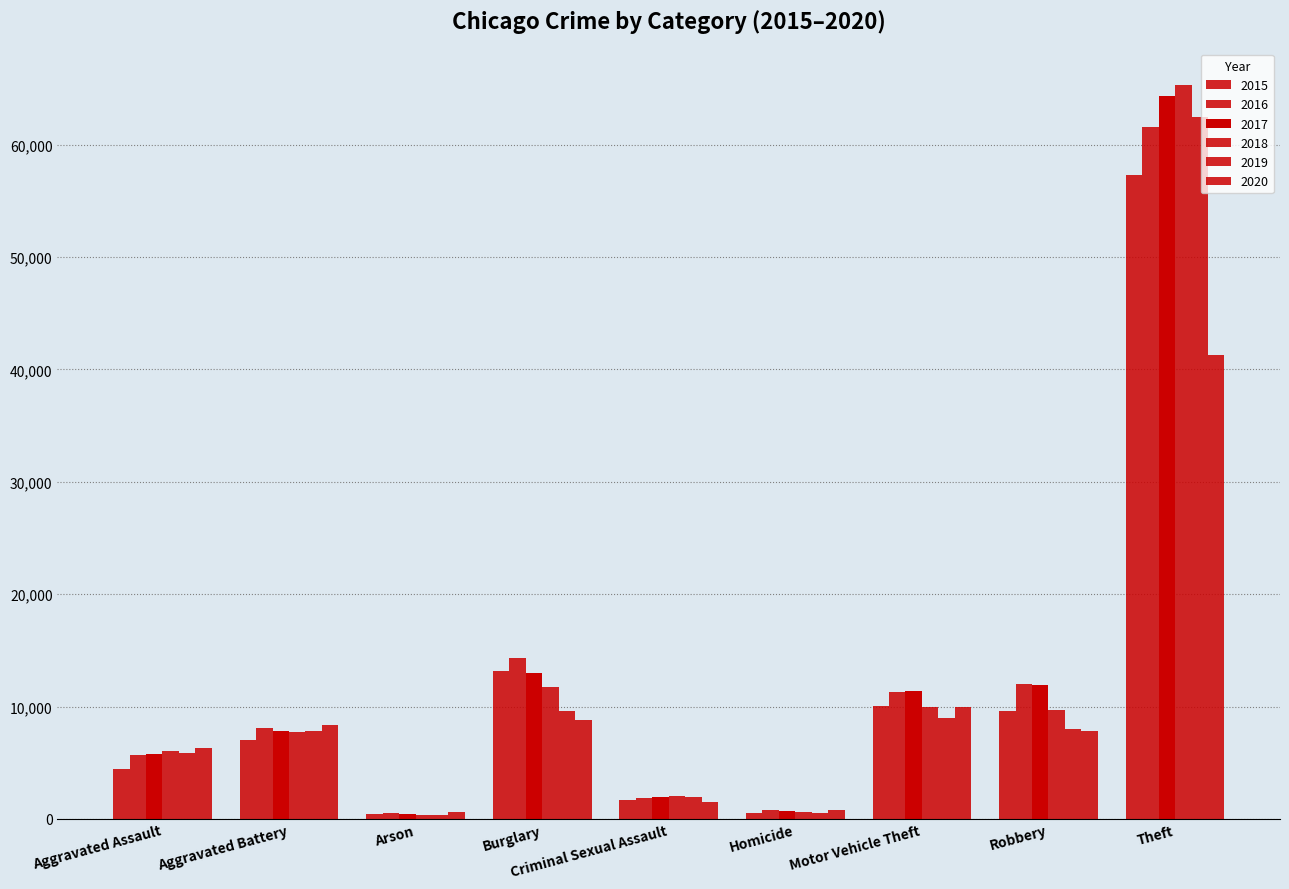

Between Motor Vehicle Theft and Theft, which is larger?

Theft